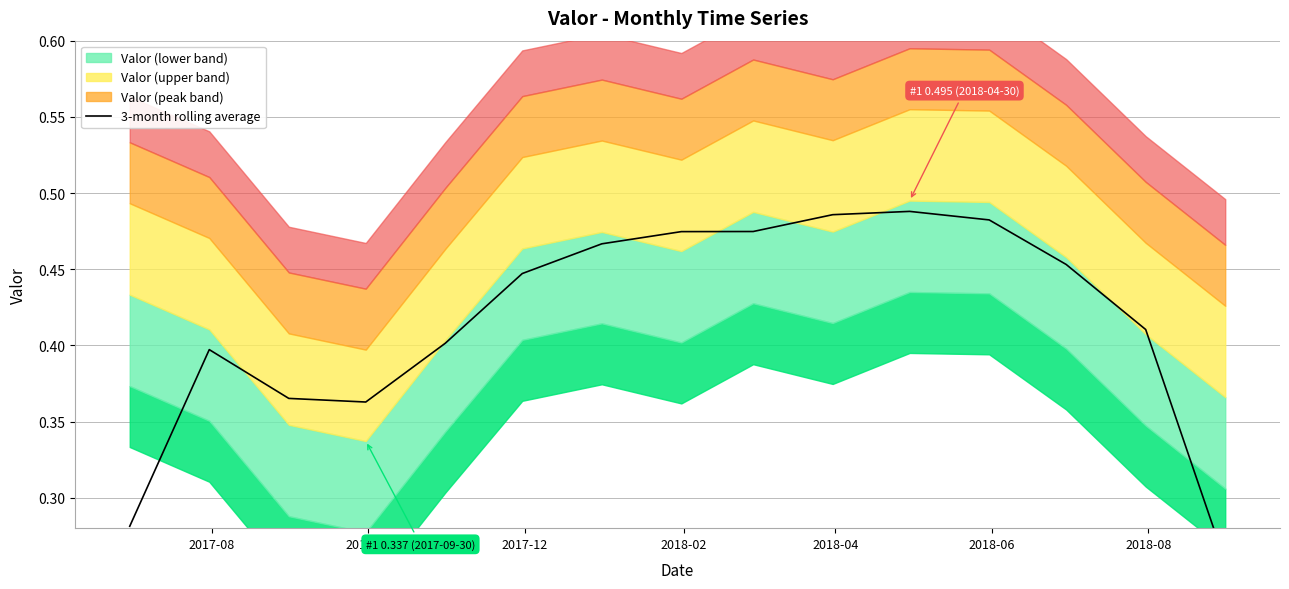

Is it true that the value at 2018-02 is 0.1?

False